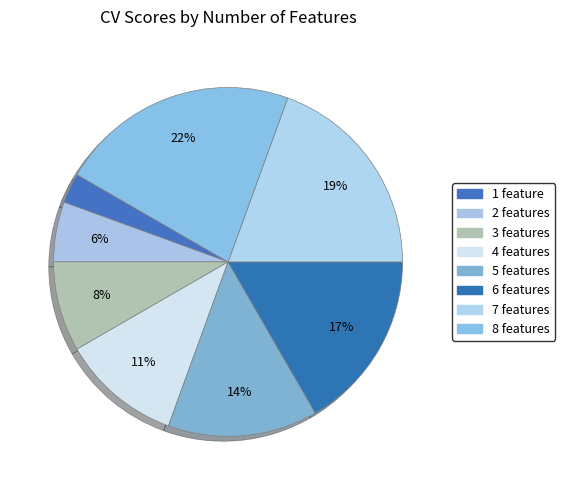

Which slice is the smallest?

1